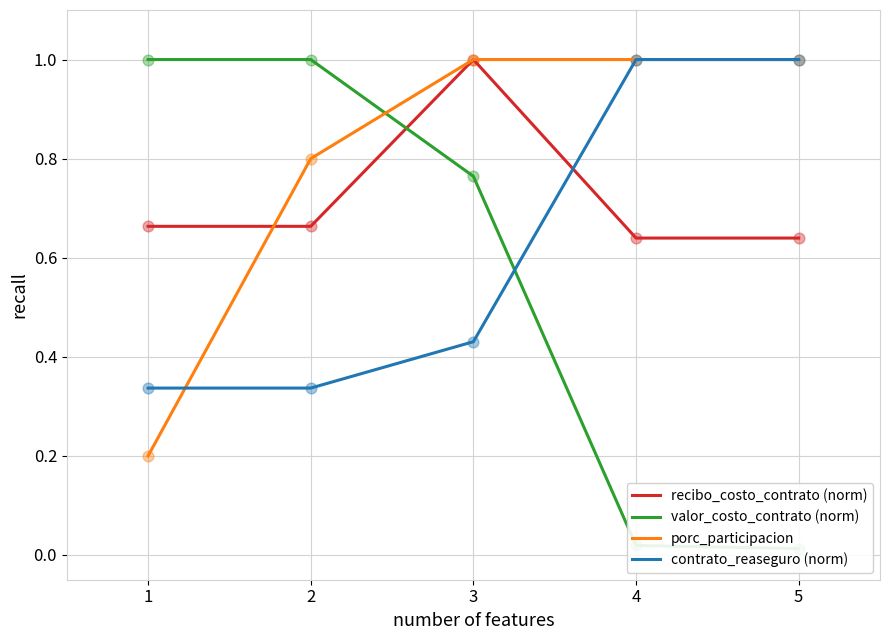

Which series has the largest total across all categories?

porc_participacion